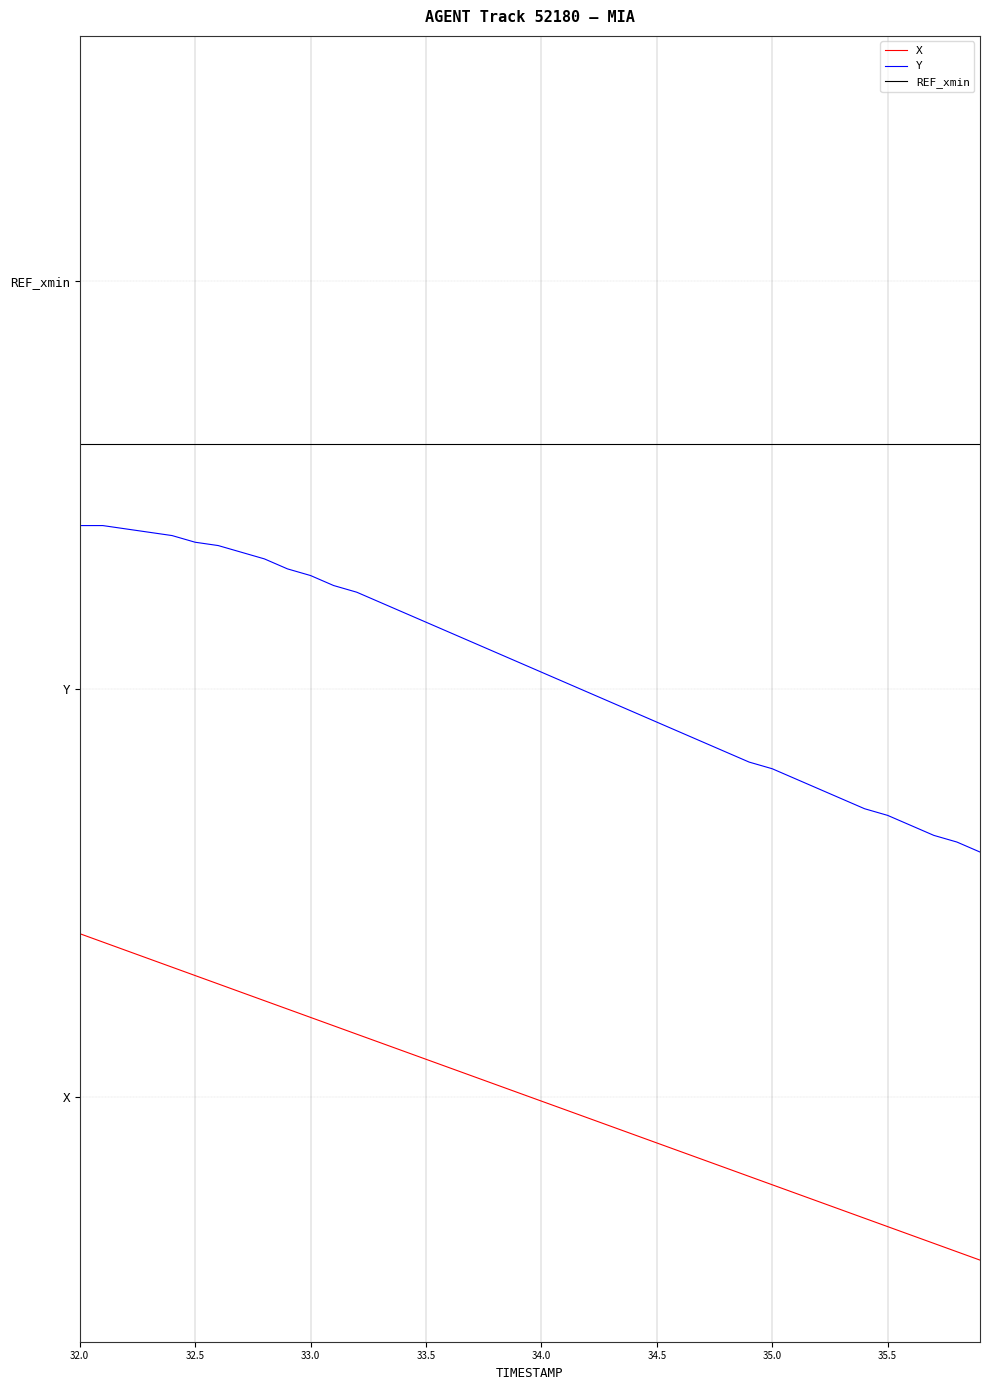

Which series has the largest total across all categories?

REF_xmin